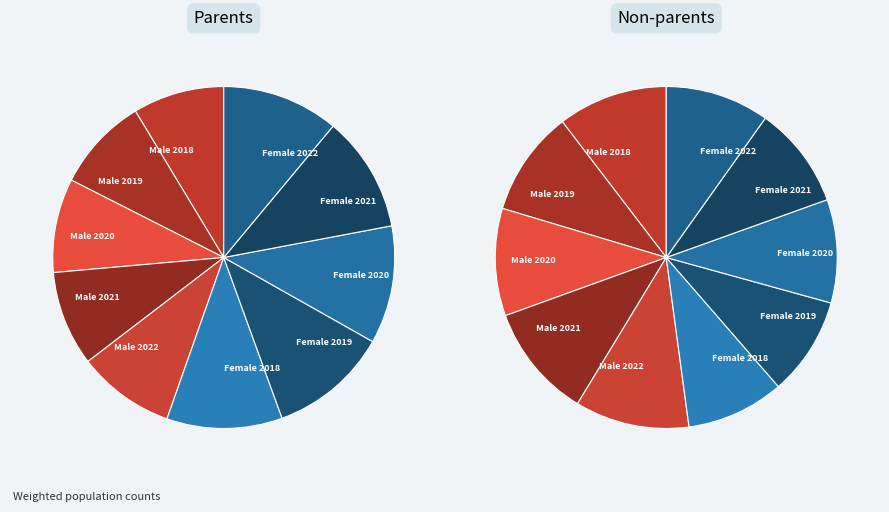

Is Male 2022 the majority of the pie?

No